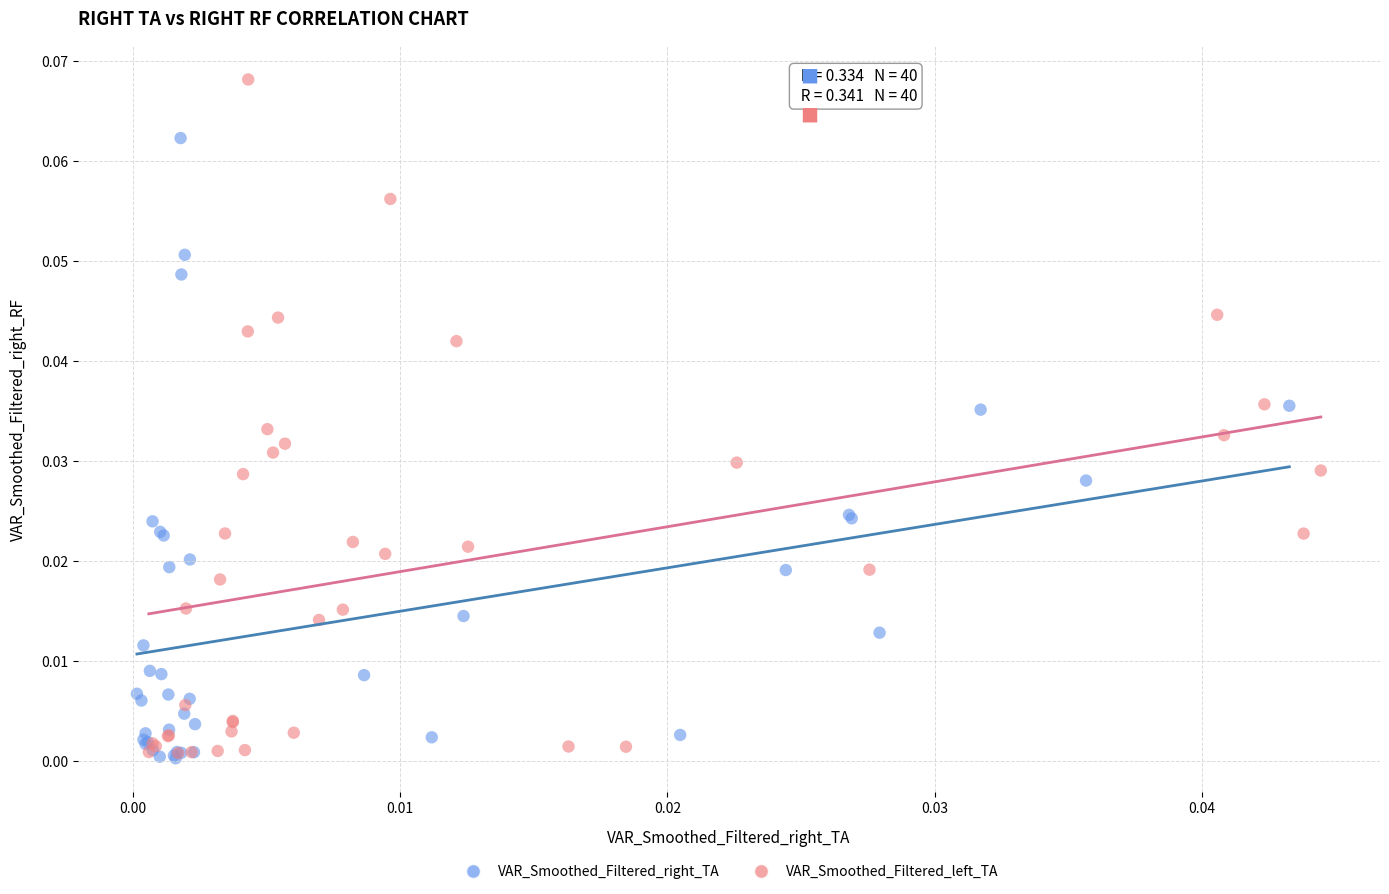

Which series has the widest spread of Y values?

VAR_Smoothed_Filtered_left_TA